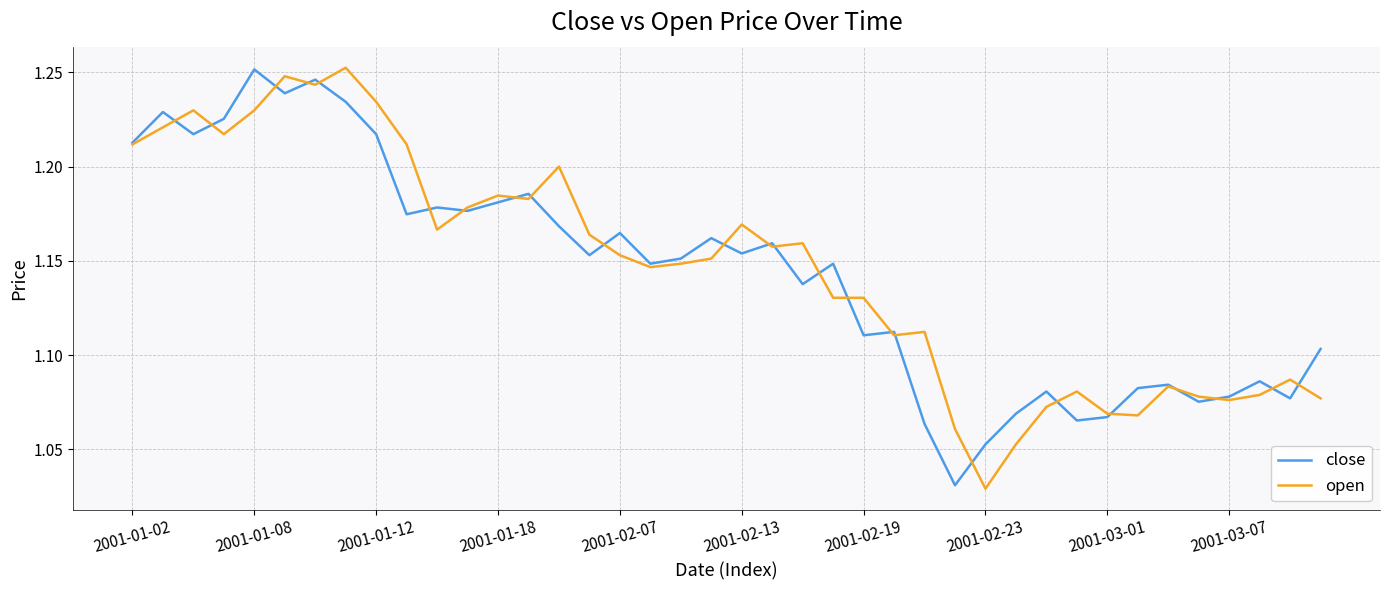

Does the chart display data point markers on the line(s)?

No